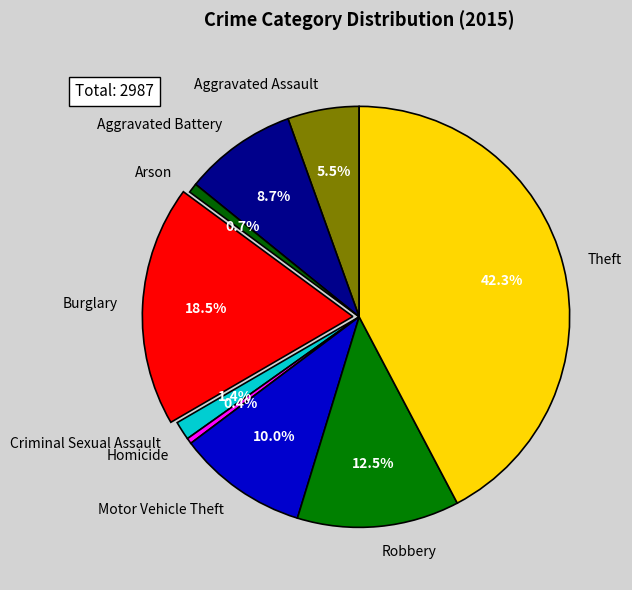

The Burglary slice represents 9% of the pie. True or false?

False